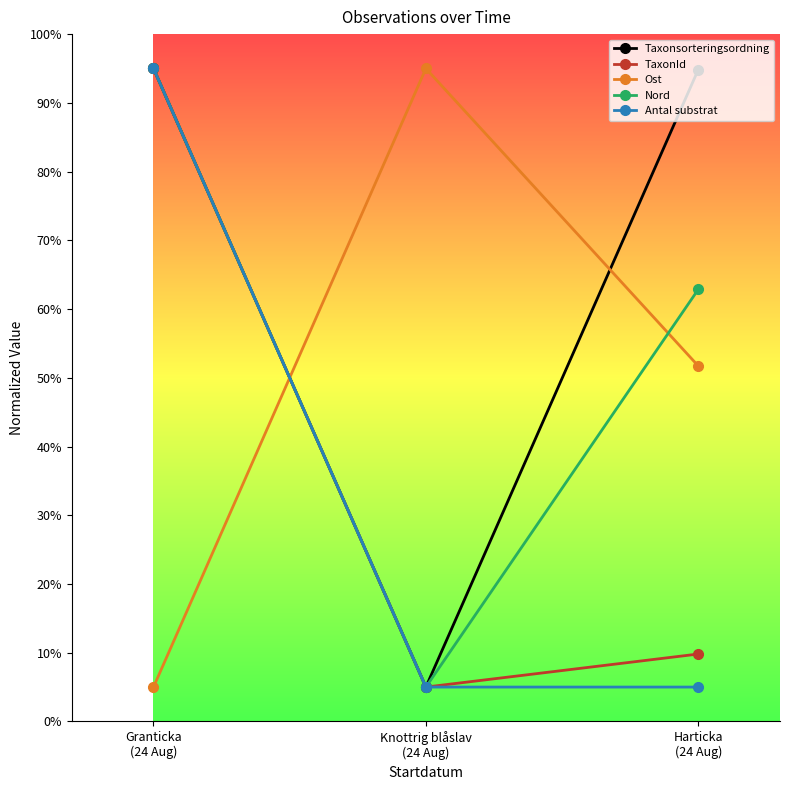

How many lines are shown in the chart?

5